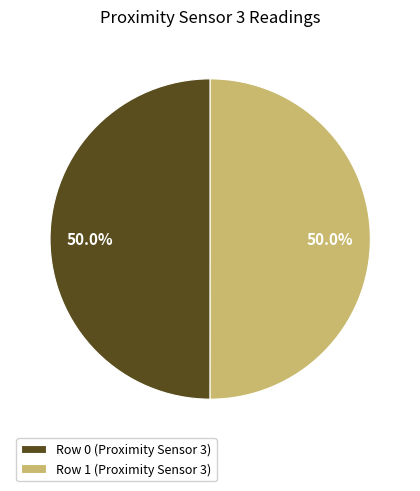

What portion of the pie excludes Row 0 (Proximity Sensor 3)?

50.0%